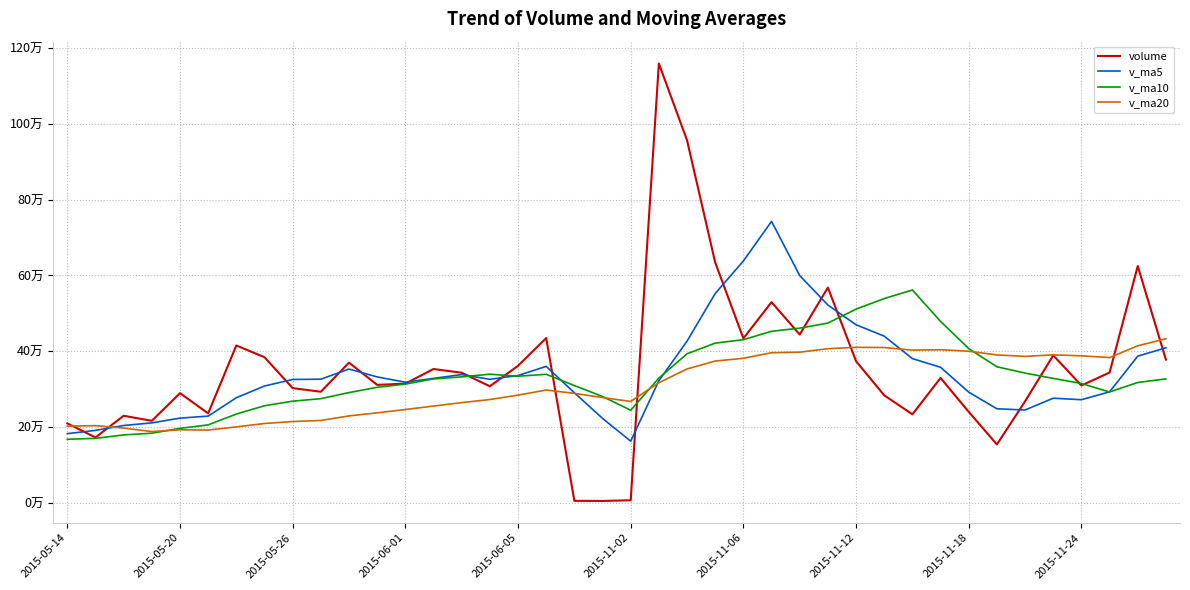

After their last crossing, which series has the higher values: v_ma20 or v_ma5?

v_ma20